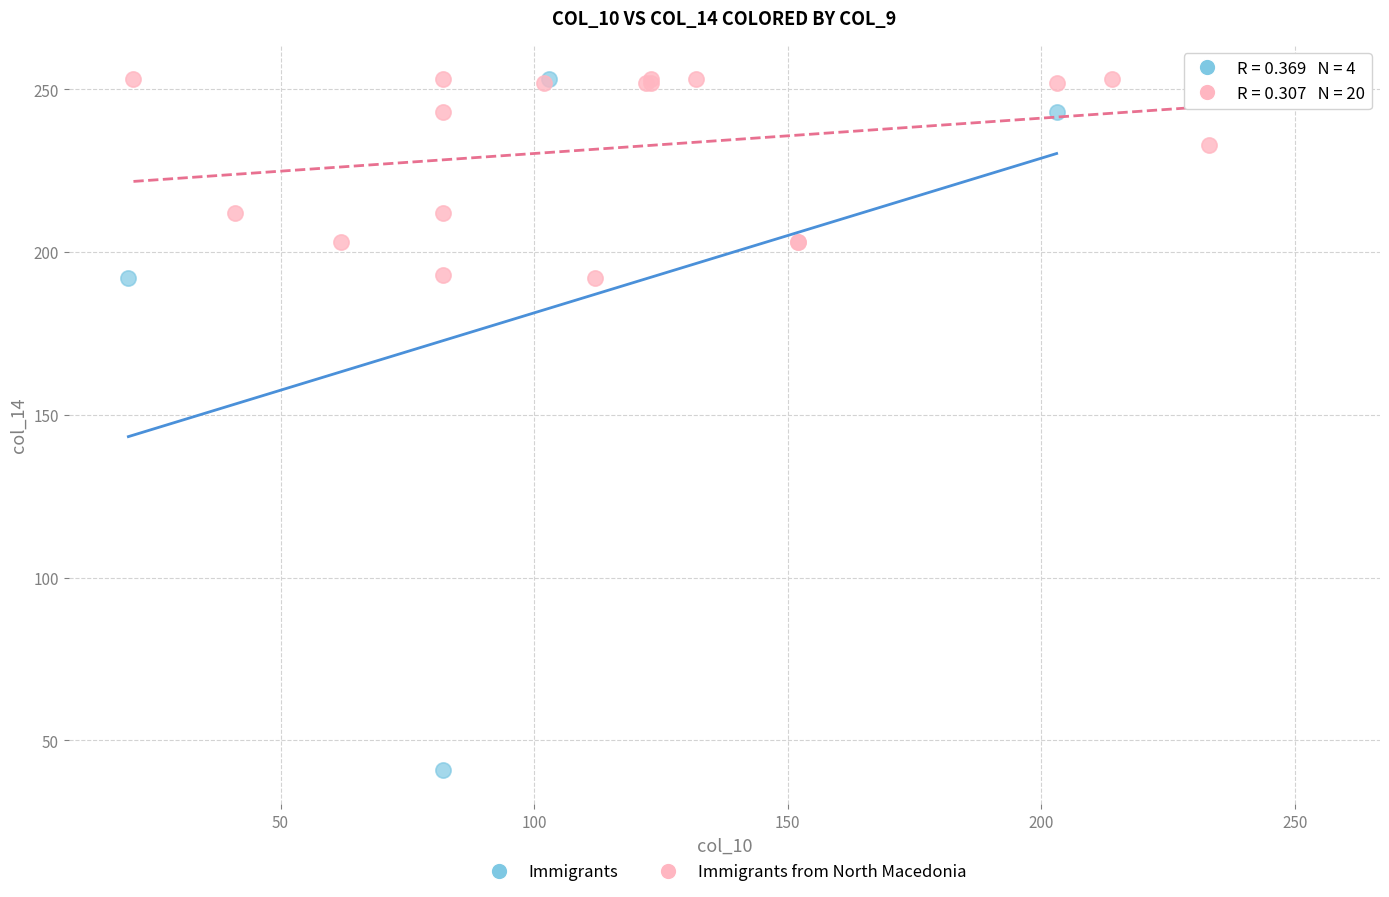

Which series has the largest Y range (max minus min)?

Immigrants